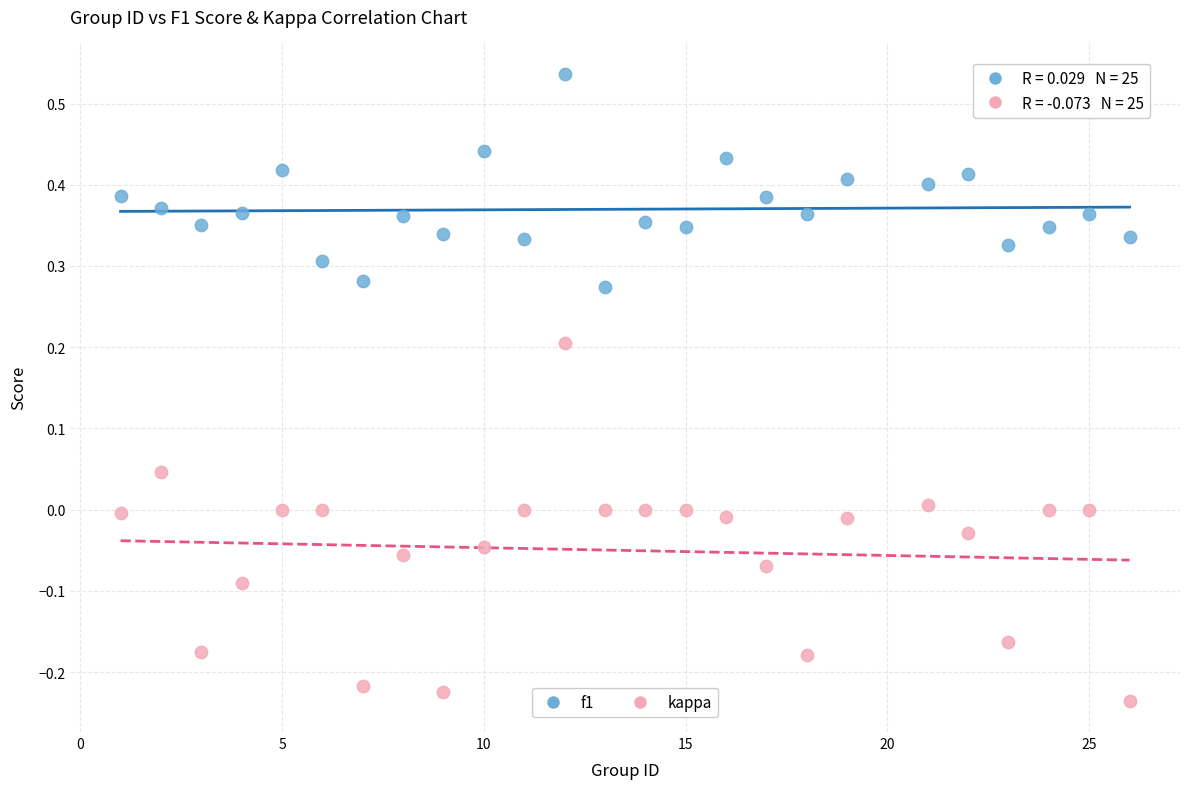

Which series reaches the maximum Y coordinate?

f1